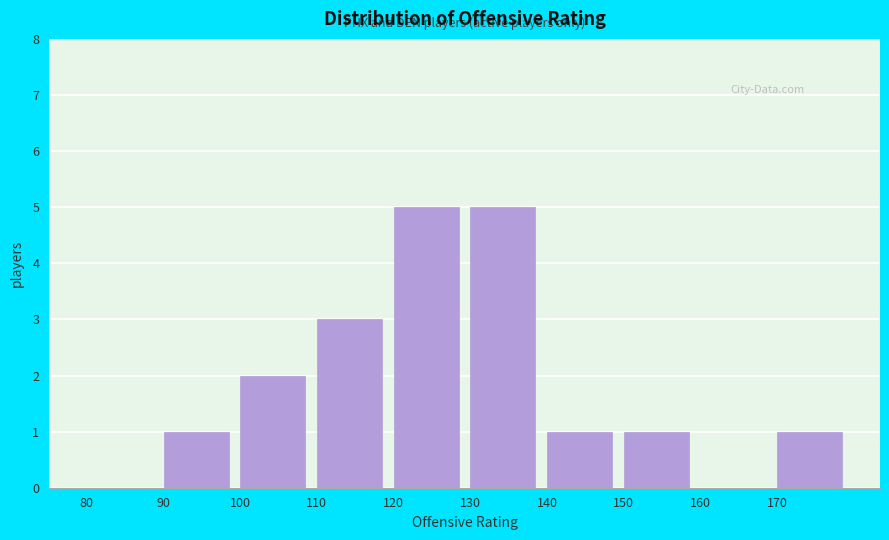

Reading left to right, transcribe this chart: for each bar, give the range it covers on the x-axis and its height. The values are not printed on the chart, so give them approximately, as read against the axis.

80 to 90: 0
90 to 100: 1
100 to 110: 2
110 to 120: 3
120 to 130: 5
130 to 140: 5
140 to 150: 1
150 to 160: 1
160 to 170: 0
170 to 180: 1